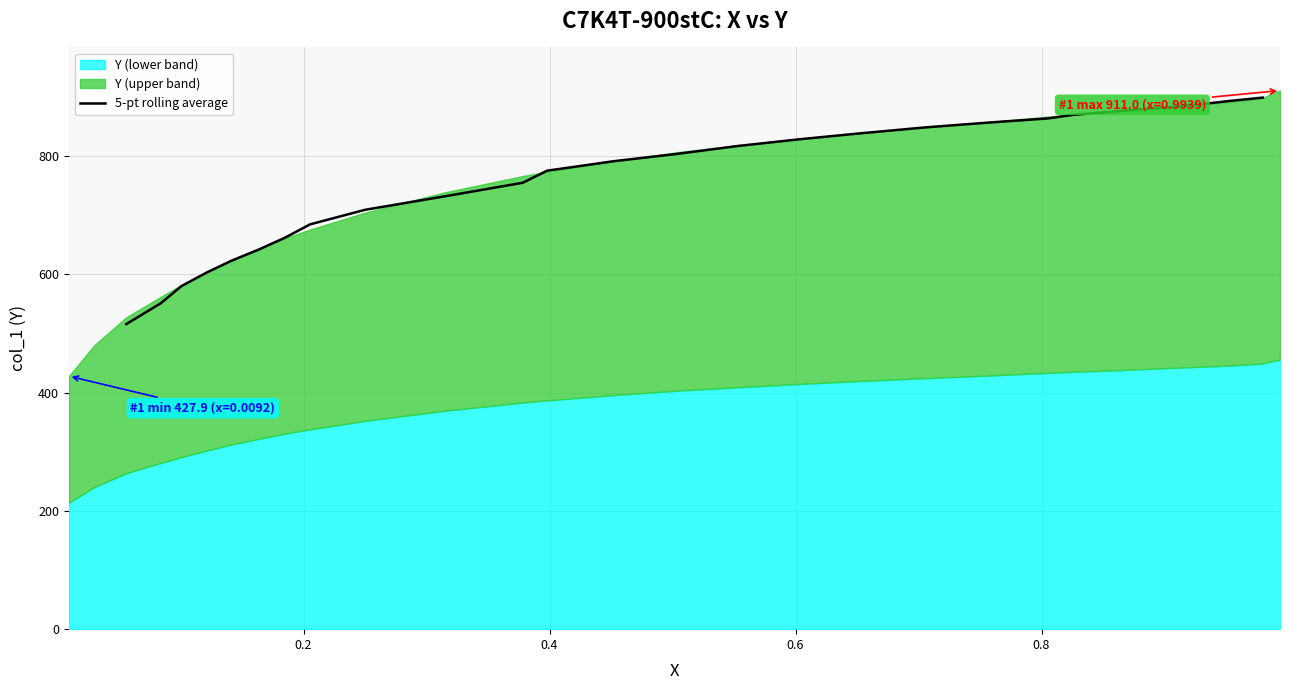

What is the value of the 4th point from the left?

603.3